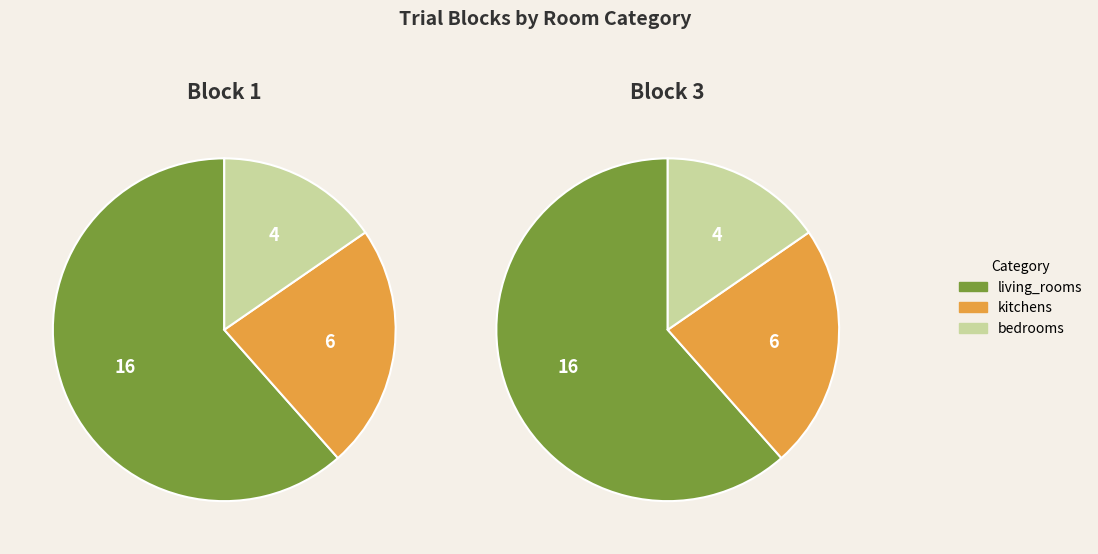

Which slice represents more than half of the pie?

living_rooms